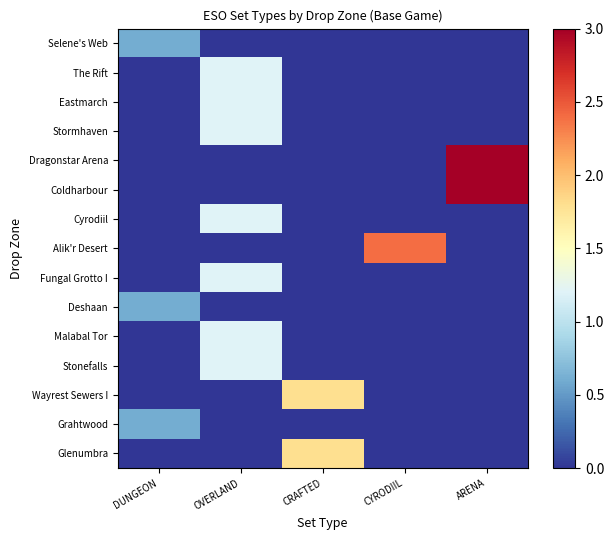

Rank the series at ARENA from highest to lowest value.

Dragonstar Arena, Coldharbour, Selene's Web, The Rift, Eastmarch, Stormhaven, Cyrodiil, Alik'r Desert, Fungal Grotto I, Deshaan, Malabal Tor, Stonefalls, Wayrest Sewers I, Grahtwood, Glenumbra